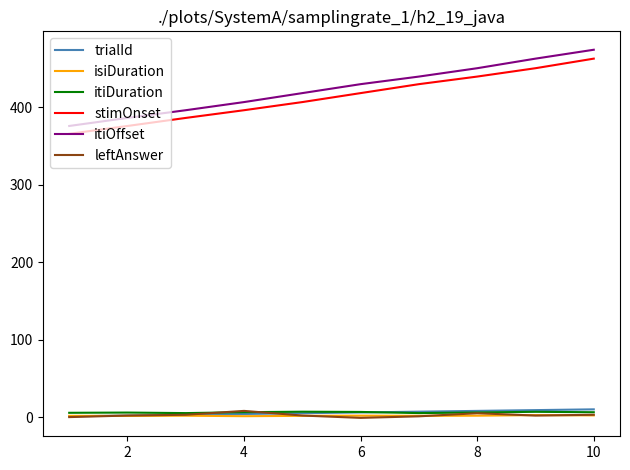

Which series has the widest spread of values?

itiOffset